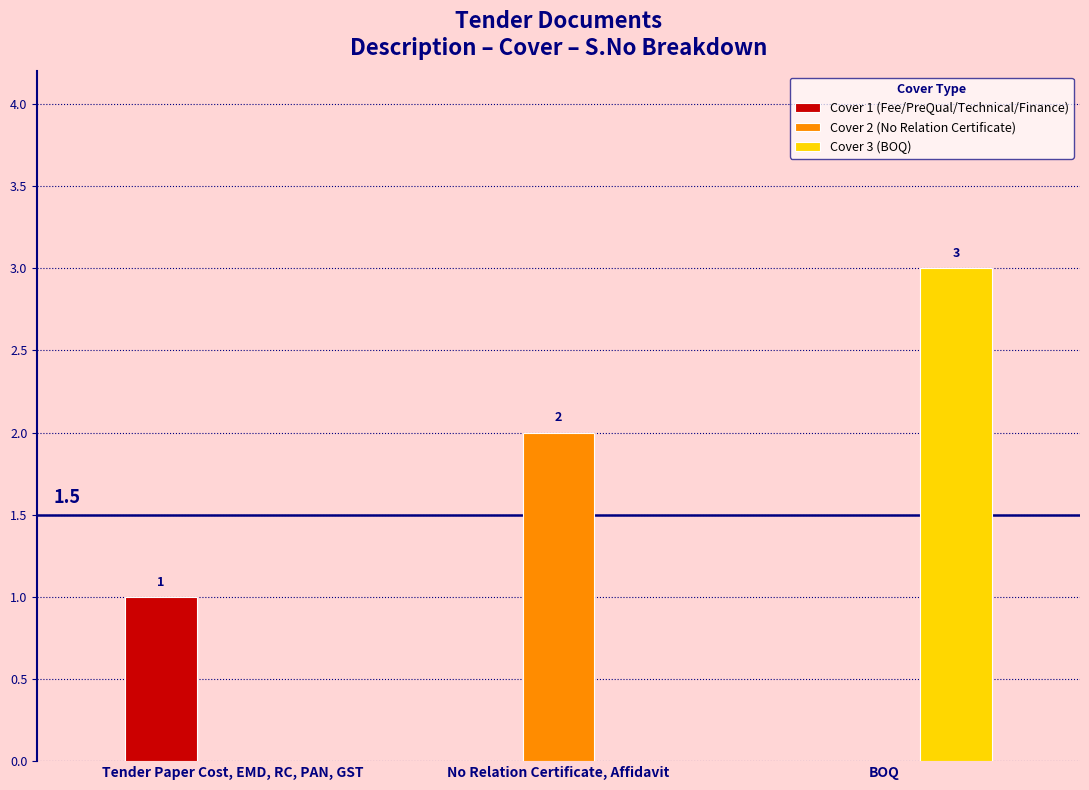

Reading right to left, what are all the values shown in this chart?

Cover 1 (Fee/PreQual/Technical/Finance): 0	0	1
Cover 2 (No Relation Certificate): 0	2	0
Cover 3 (BOQ): 3	0	0